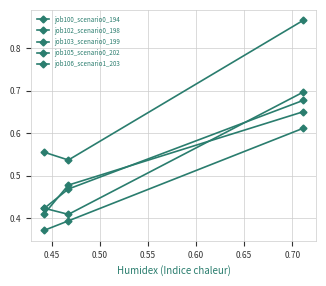

Count the number of data series in this chart.

5